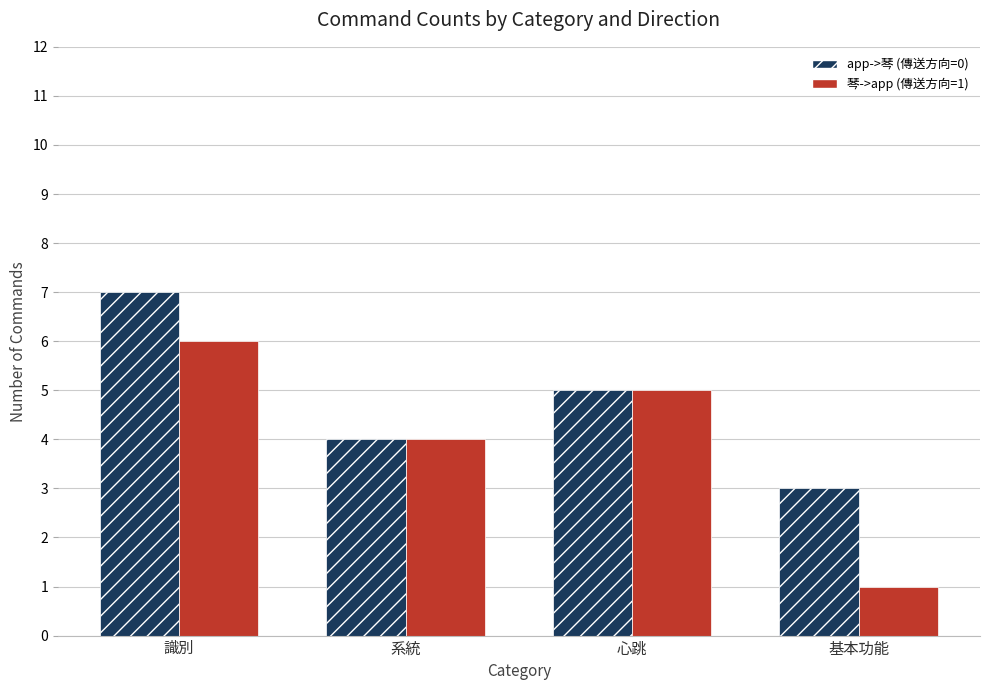

The value of app->琴 (傳送方向=0) at 心跳 is 2. True or false?

False